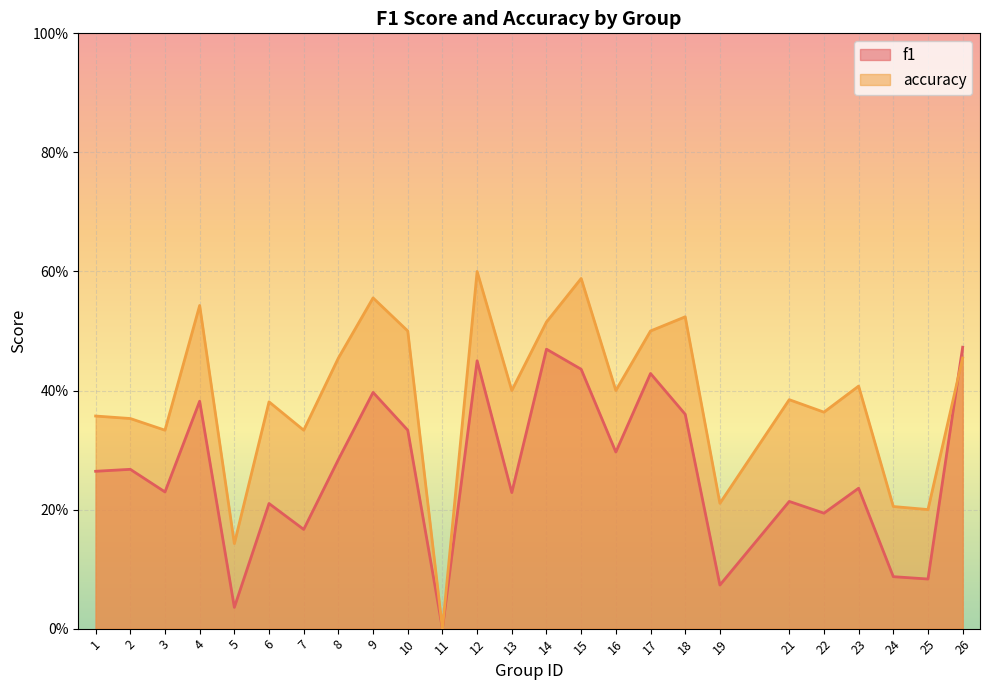

List the series in order of their peak value, highest first.

accuracy, f1